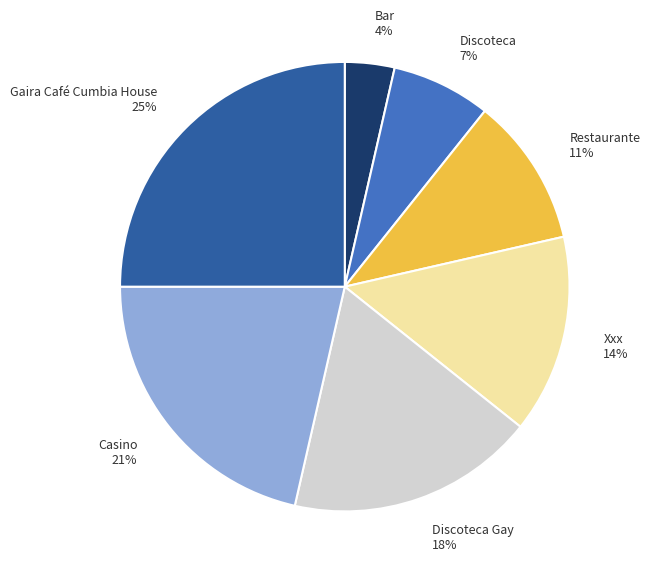

The Gaira Café Cumbia House 25% slice represents 34% of the pie. True or false?

False